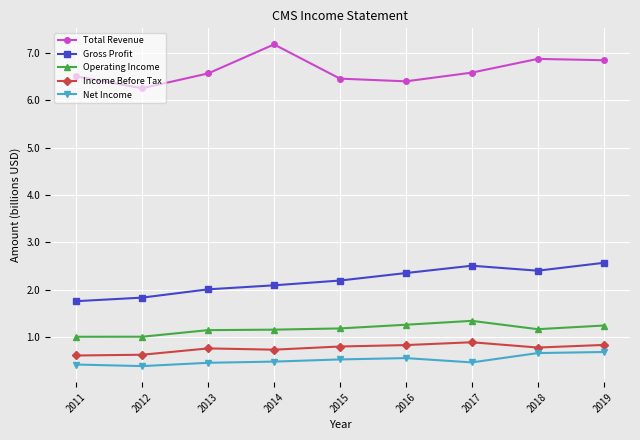

True or false: Gross Profit and Operating Income cross at least once.

False